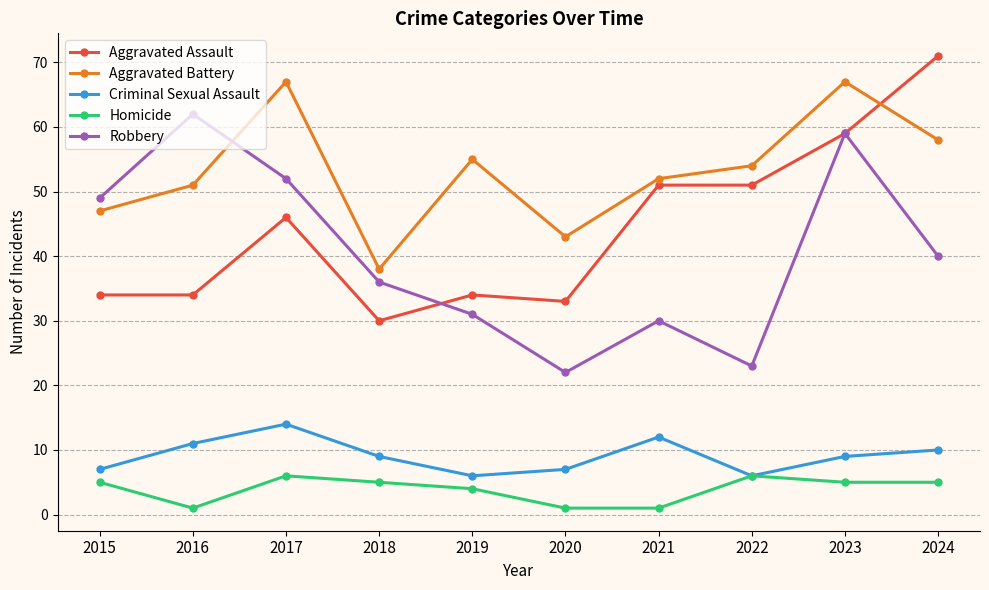

Does the chart display data point markers on the line(s)?

Yes